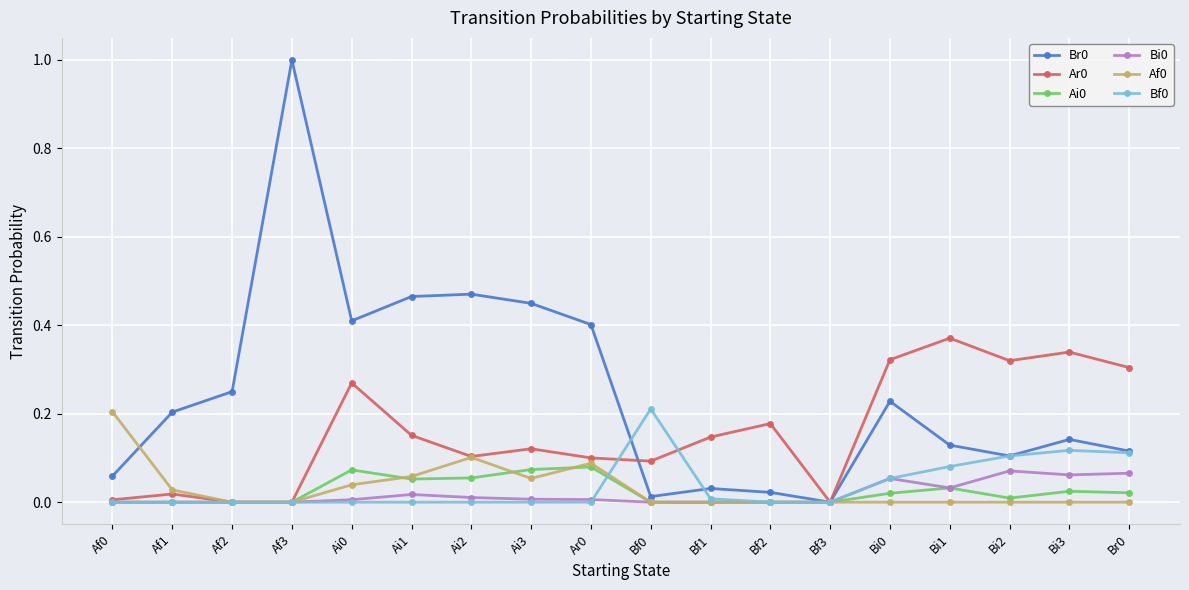

Is the value of Br0 at Bi1 greater than the value of Bf0 at Bf2?

Yes